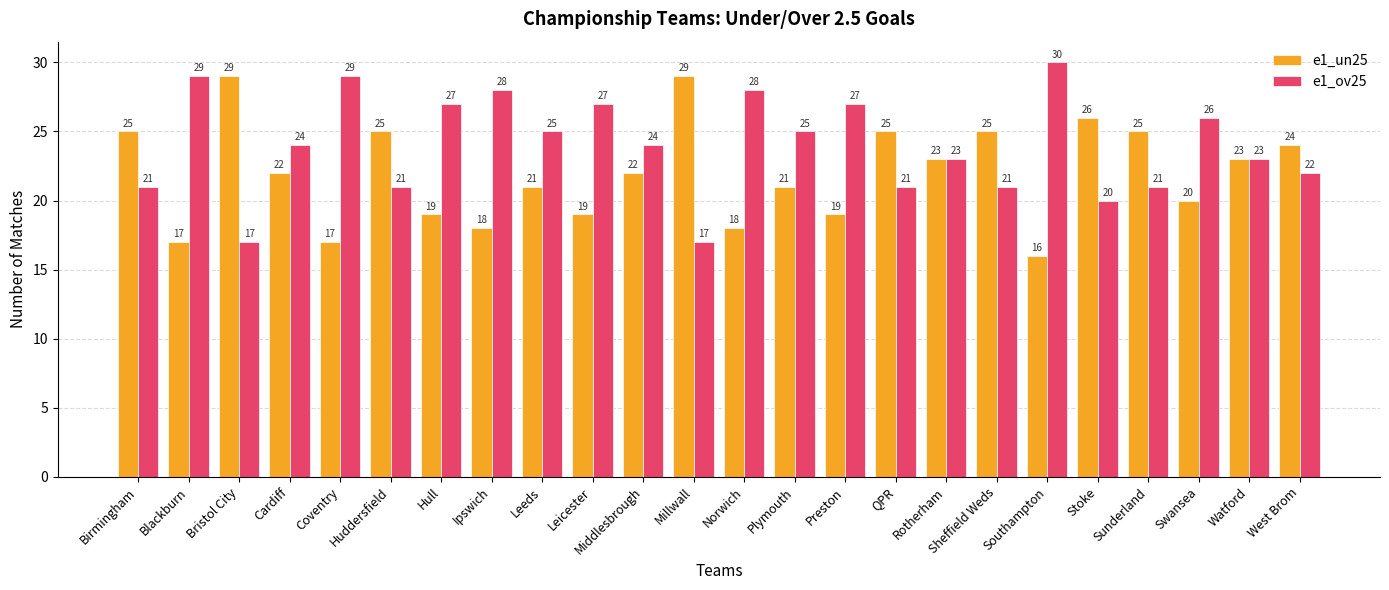

What is the highest value of the e1_ov25 series?

30